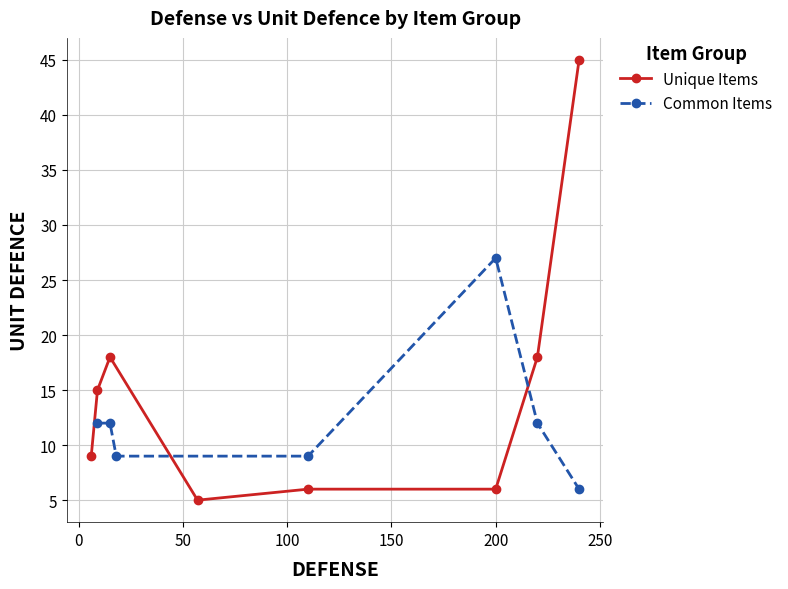

What is the minimum value for Unique Items?

5